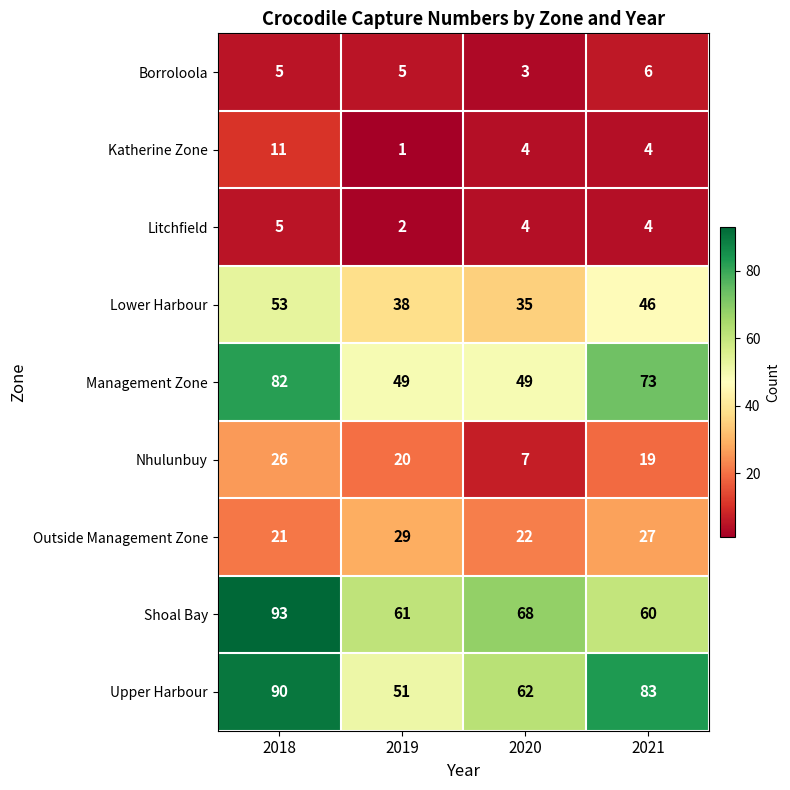

Rank the series at 2019 from highest to lowest value.

Shoal Bay, Upper Harbour, Management Zone, Lower Harbour, Outside Management Zone, Nhulunbuy, Borroloola, Litchfield, Katherine Zone